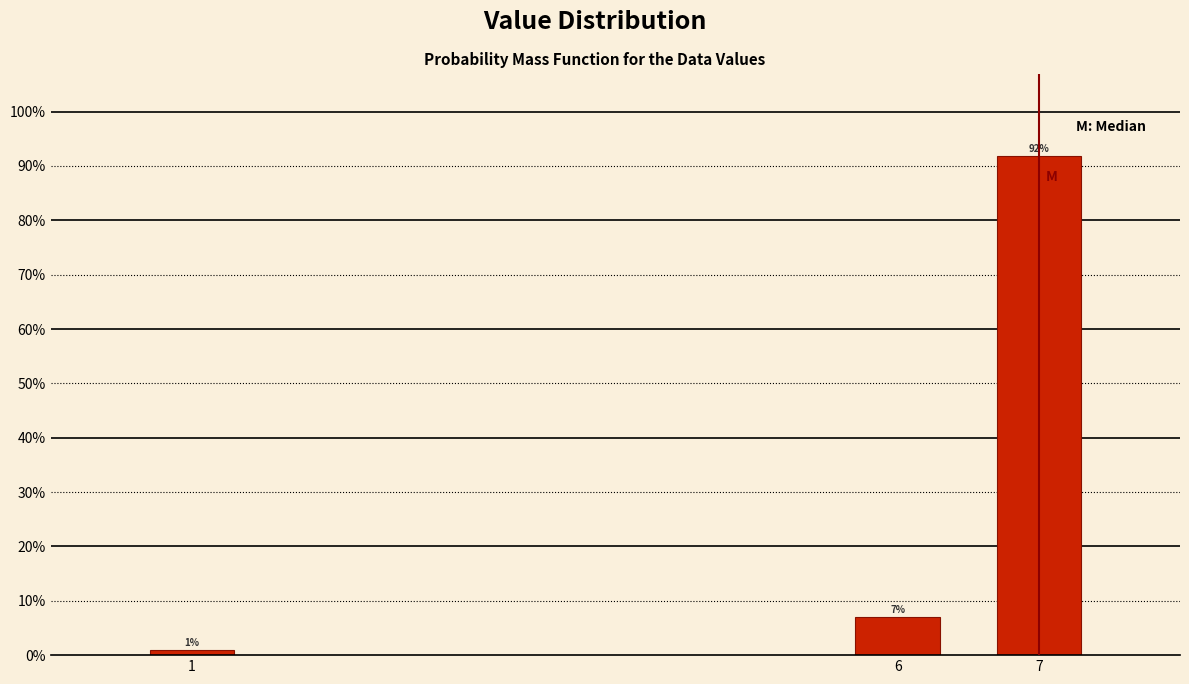

What is the value of the 1st bar from the left?

1.0